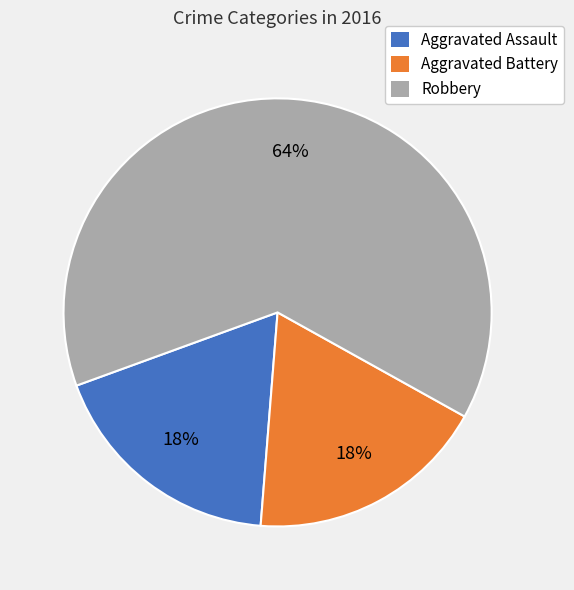

Is there any slice that represents more than half of the pie?

Yes